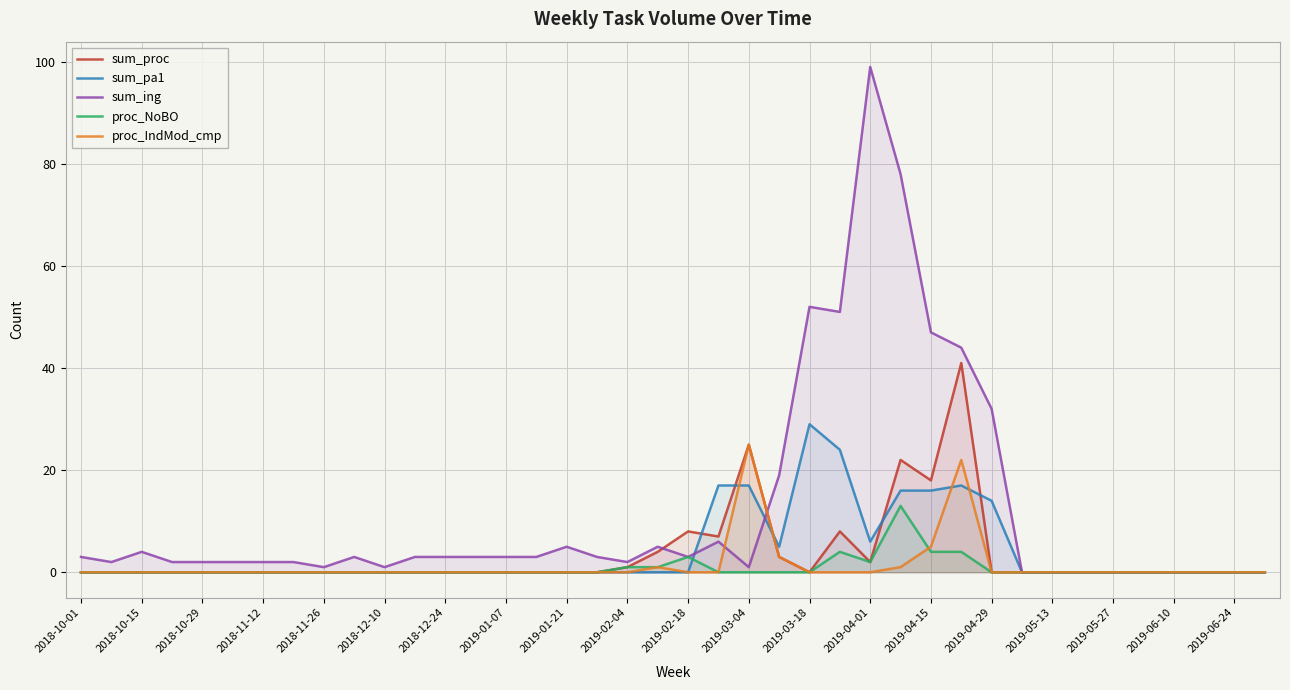

Rank the series by their maximum value, from lowest to highest.

proc_NoBO, proc_IndMod_cmp, sum_pa1, sum_proc, sum_ing